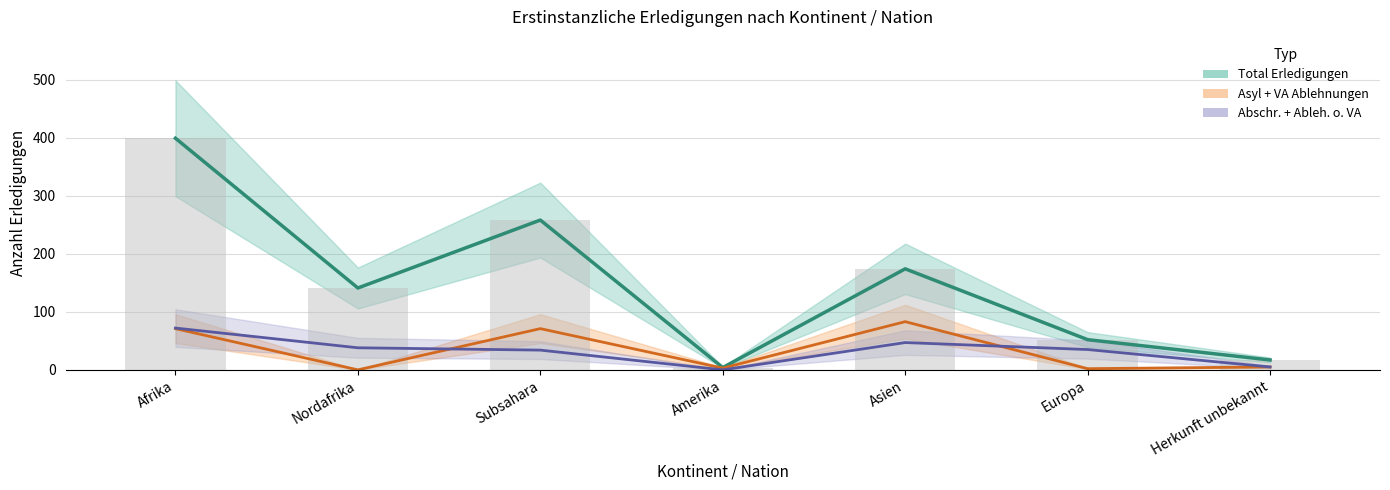

What is the difference between the highest and lowest values at Nordafrika?

141